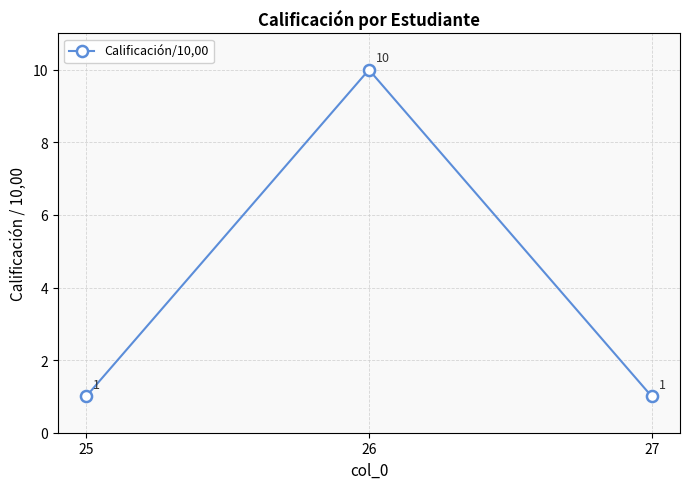

What is the greatest value displayed?

10